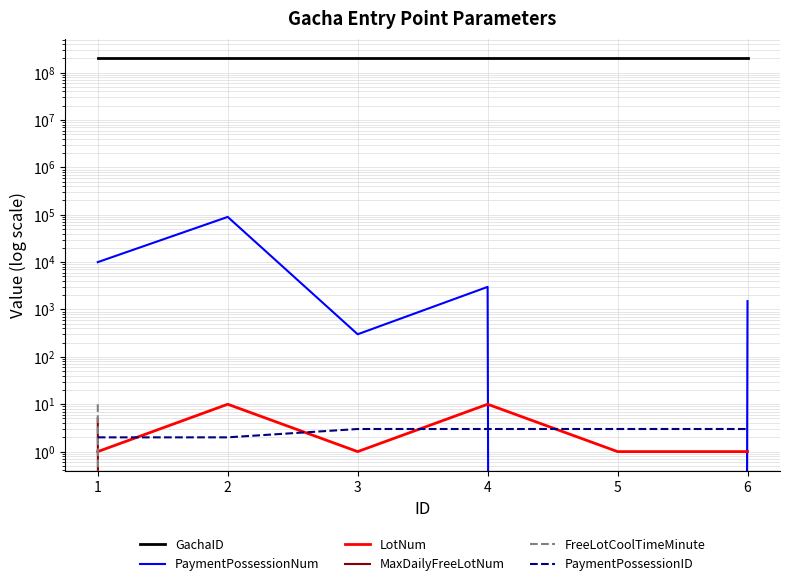

Reading left to right, what are all the values shown in this chart?

GachaID: 200000001	200000002	200000003	200000004	200000005	200000006
PaymentPossessionNum: 10000	90000	300	3000	0	1500
LotNum: 1	10	1	10	1	1
MaxDailyFreeLotNum: 5	0	0	0	0	0
FreeLotCoolTimeMinute: 10	0	0	0	0	0
PaymentPossessionID: 2	2	3	3	3	3